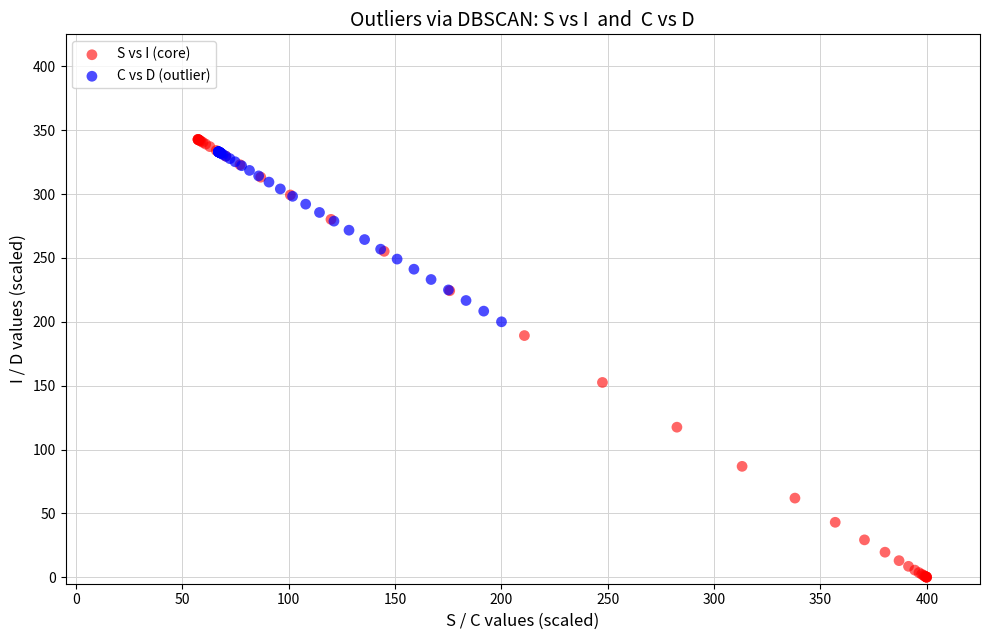

Which series has the widest spread of Y values?

S vs I (core)